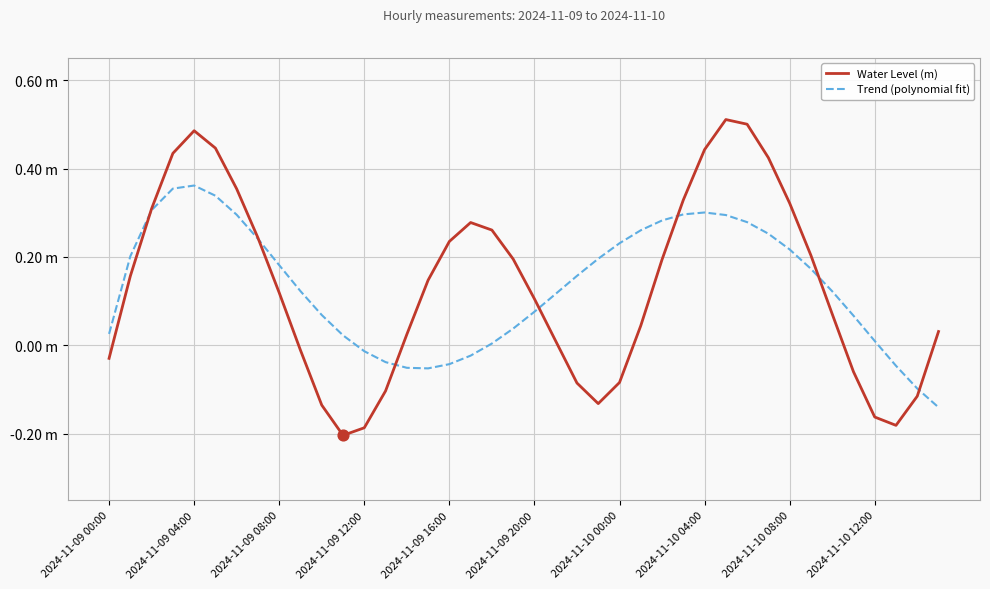

What are all the series names shown in the legend?

Water Level (m), Trend (polynomial fit)